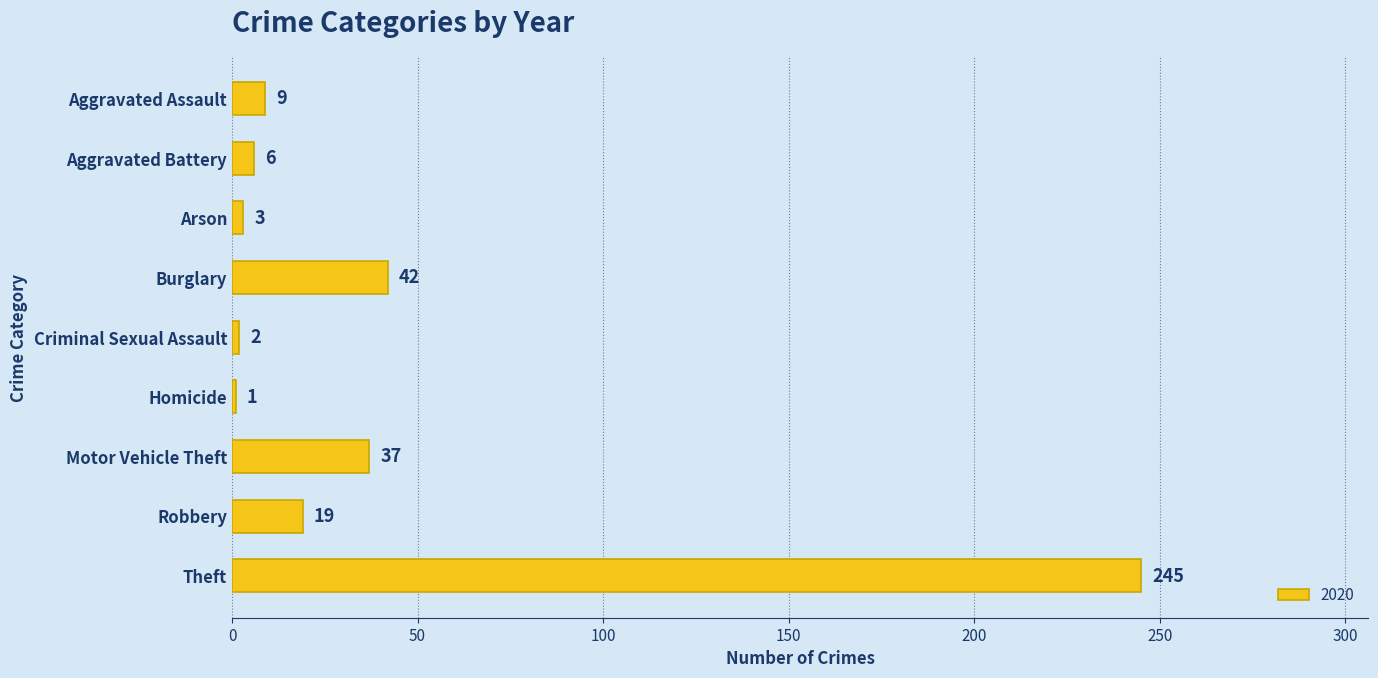

Reading top to bottom, extract all data points from this chart.

9	6	3	42	2	1	37	19	245